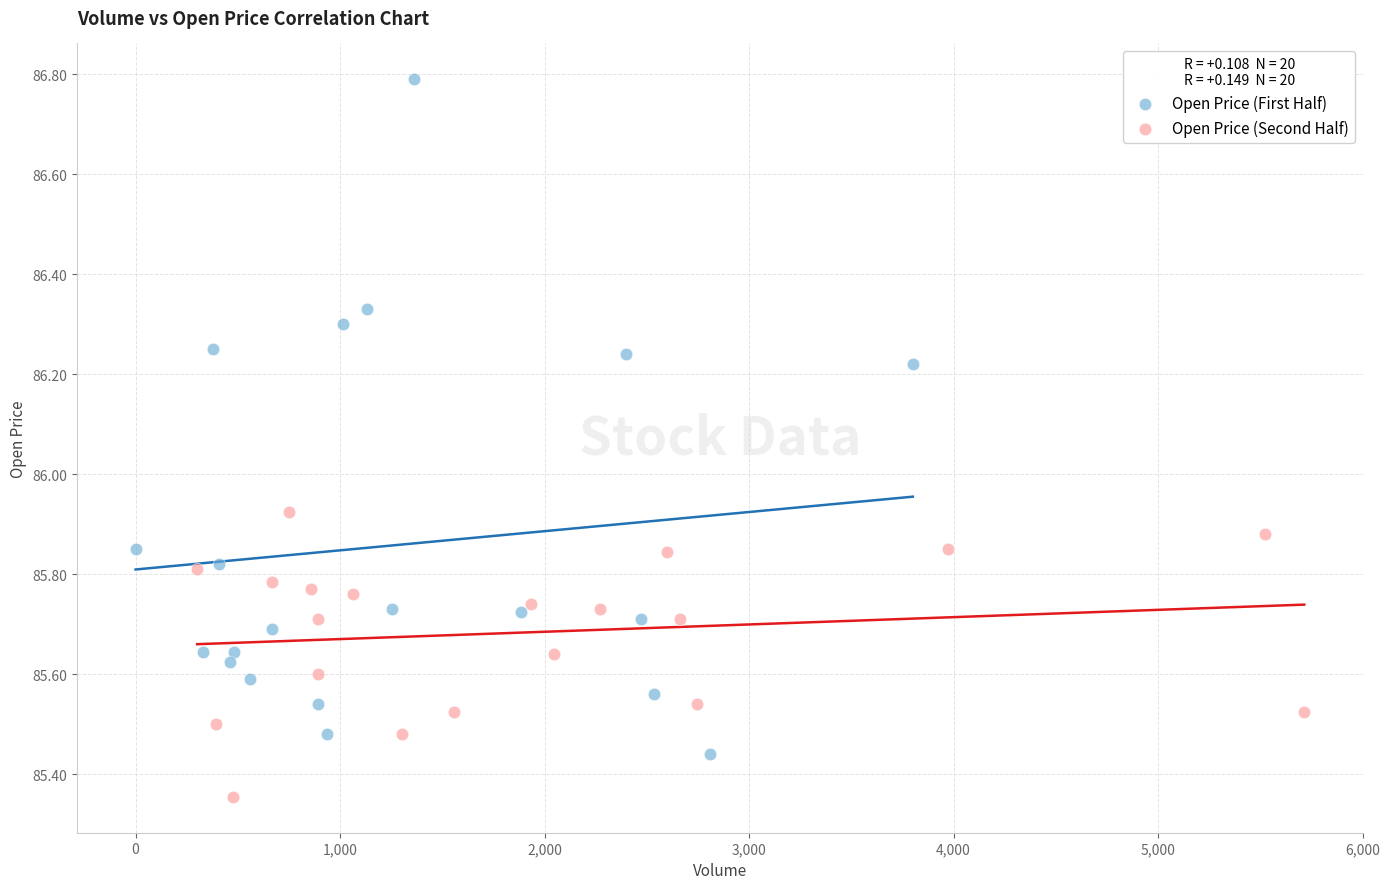

Which series contains the highest Y value?

Open Price (First Half)